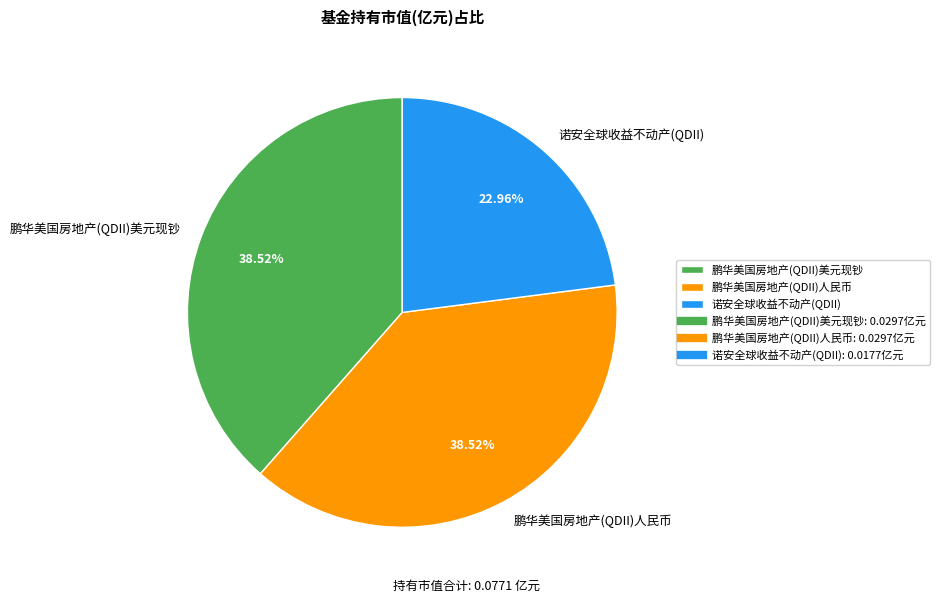

To the nearest percent, what is the difference between the largest and smallest slice percentages?

16%